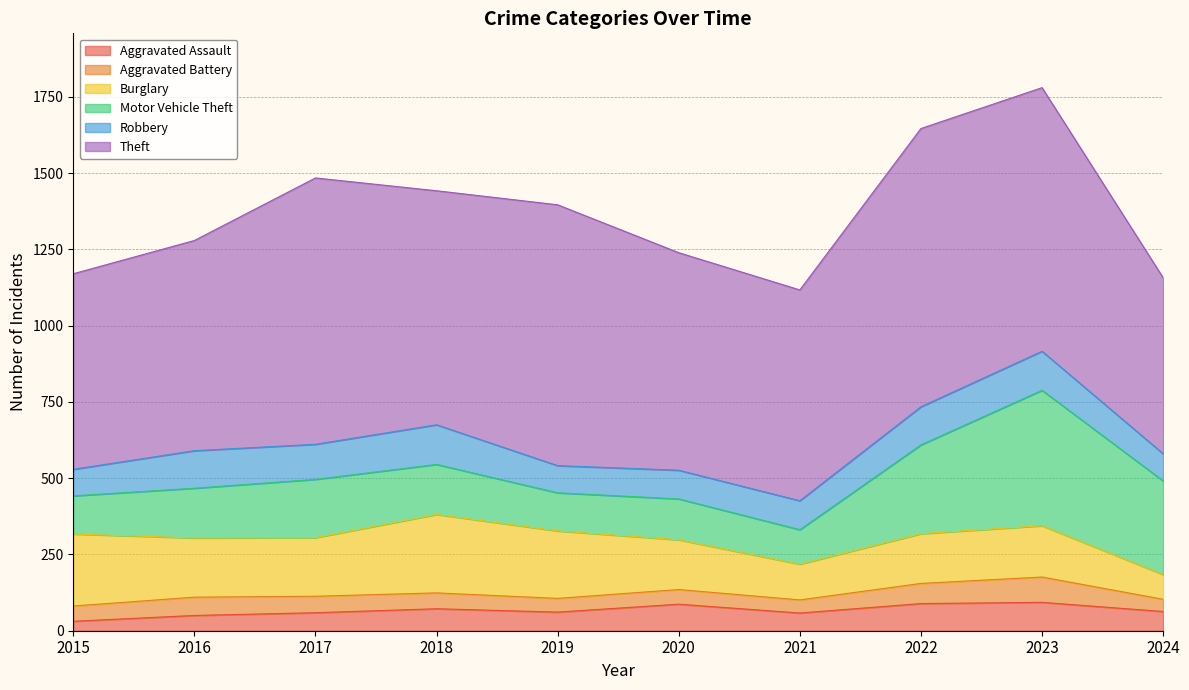

What is the sum of all Burglary values?

1792